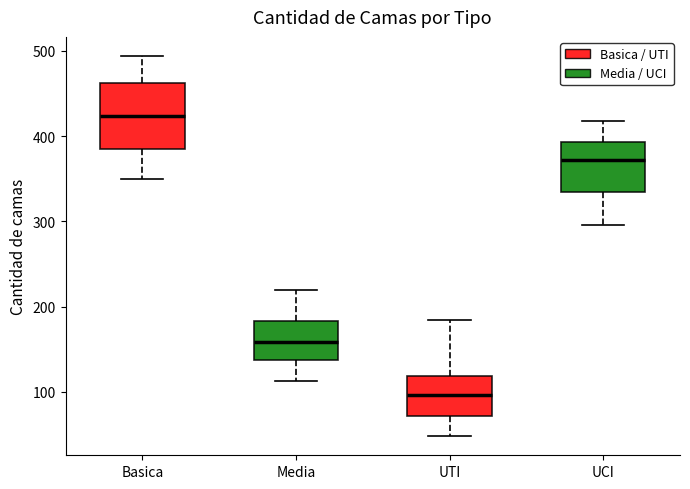

Reading left to right, read every box against the y-axis: the position of its median line, the range the box covers, and the ends of its whiskers. The values are not printed on the chart, so give them approximately, as read against the axis.

Basica: median 420, box 390 to 460, whiskers 350 to 490
Media: median 160, box 140 to 180, whiskers 110 to 220
UTI: median 100, box 70 to 120, whiskers 50 to 180
UCI: median 370, box 340 to 390, whiskers 300 to 420